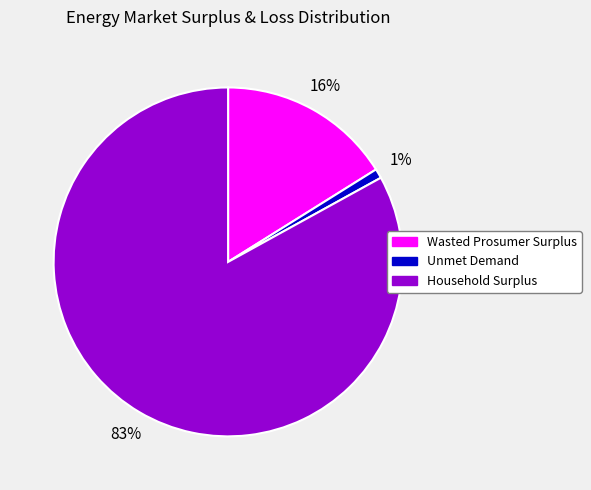

To the nearest percent, what is the difference between the largest and smallest slice percentages?

82%